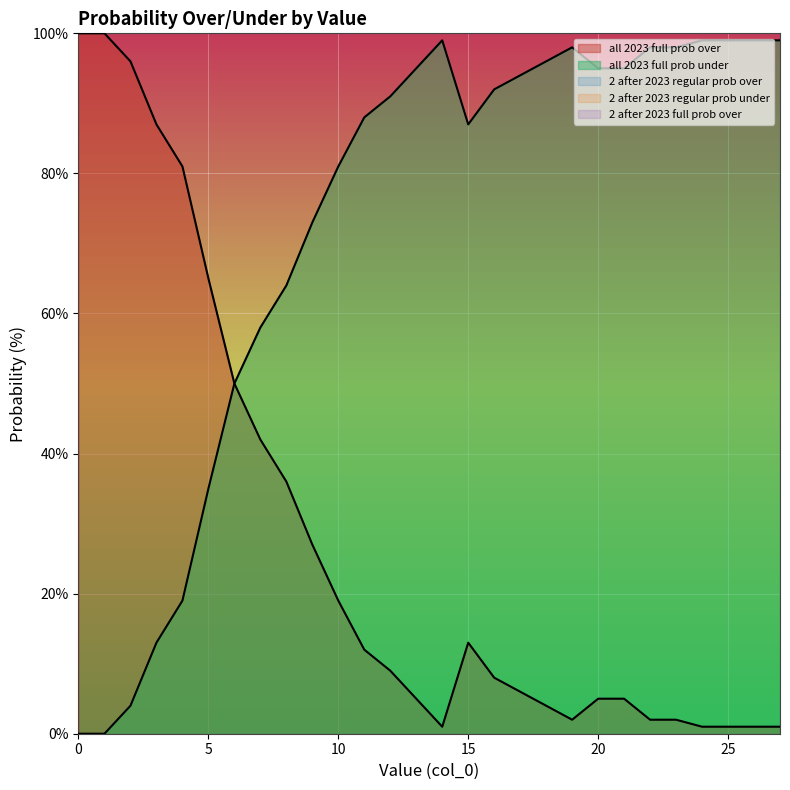

What is the value of the all 2023 full prob under point at the 7th from the left?

50